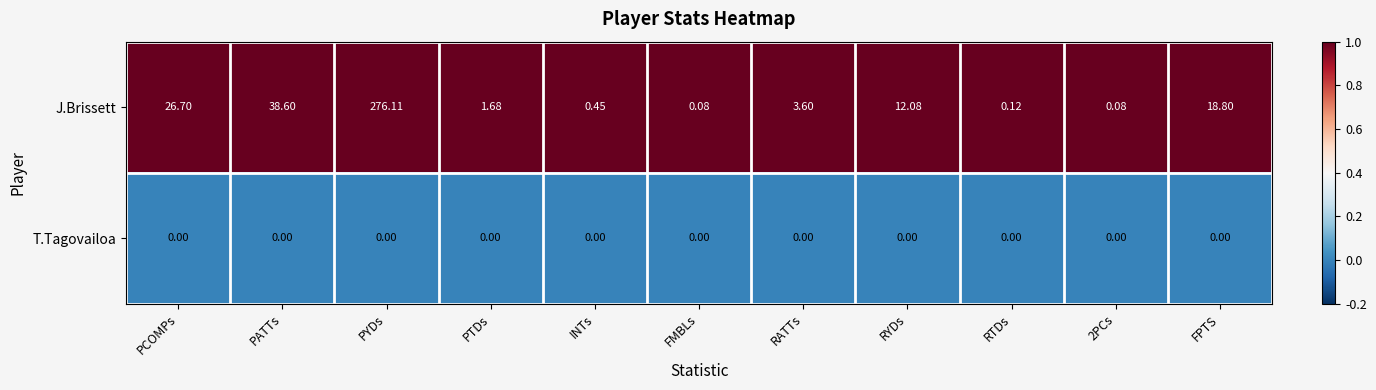

Which category has the highest value in the J.Brissett series?

PYDs